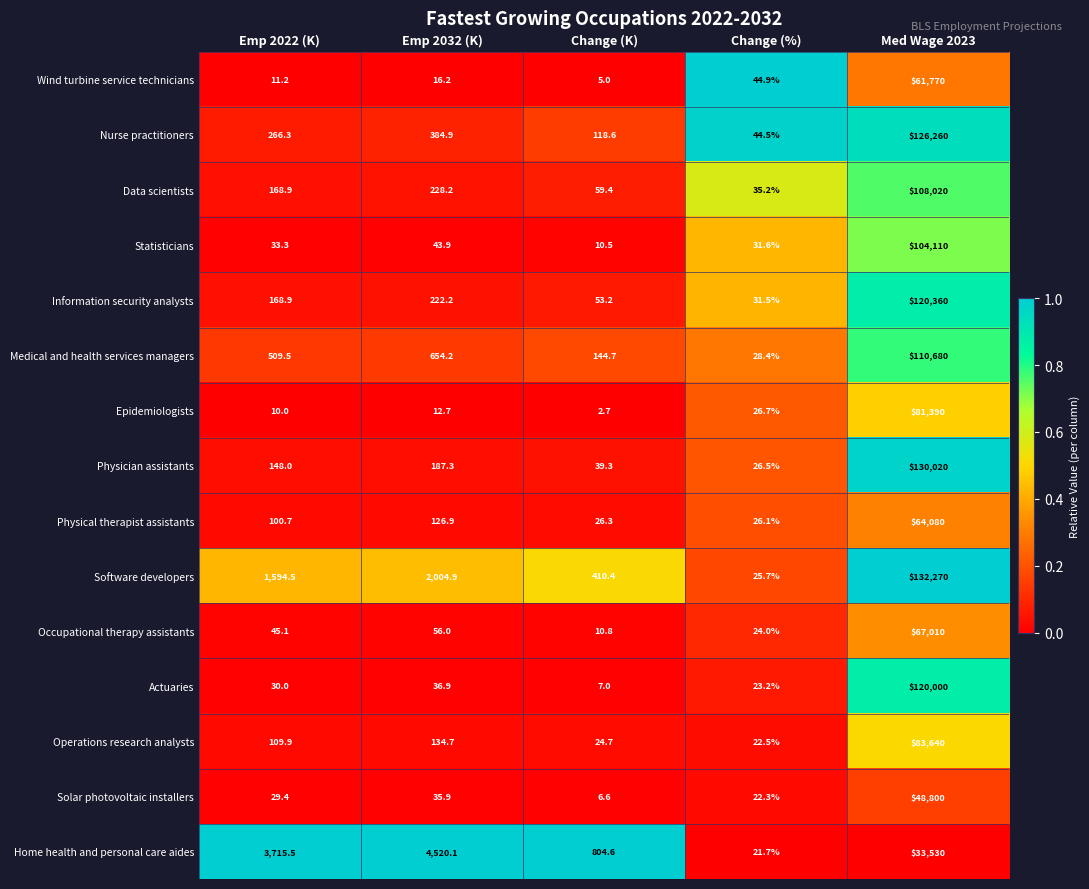

At which label is Occupational therapy assistants closest to 33510?

Emp 2032 (K)